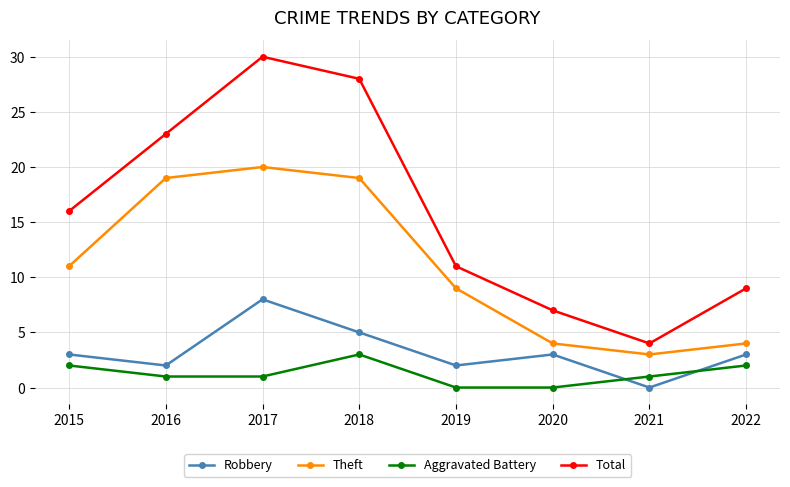

Rank the series at 2018 from highest to lowest value.

Total, Theft, Robbery, Aggravated Battery